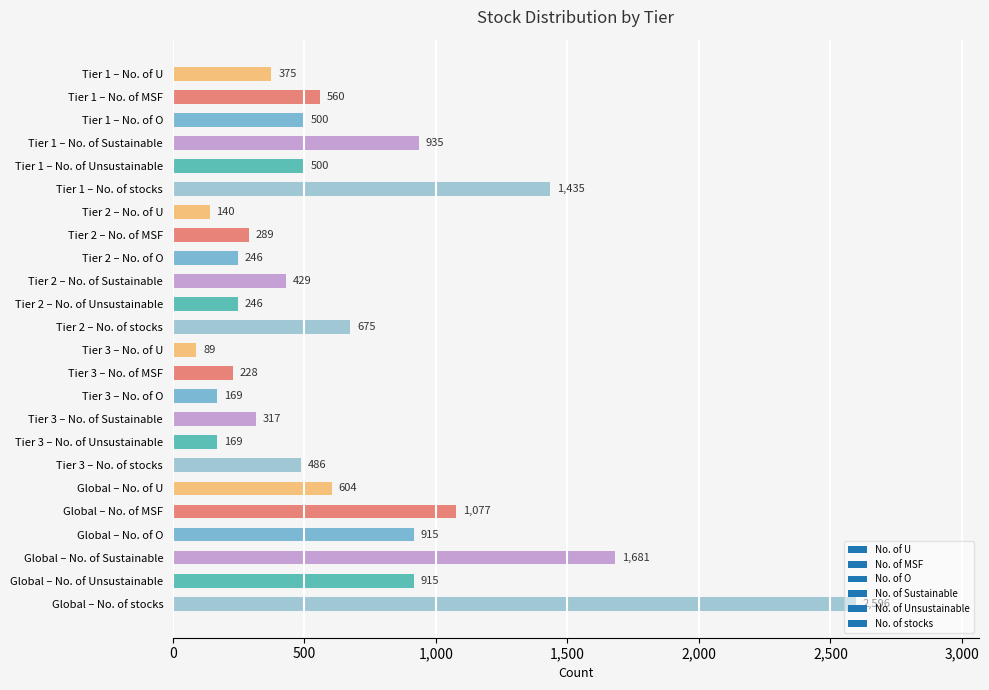

What is the label of the 5th bar from the top?

Tier 1 – No. of Unsustainable